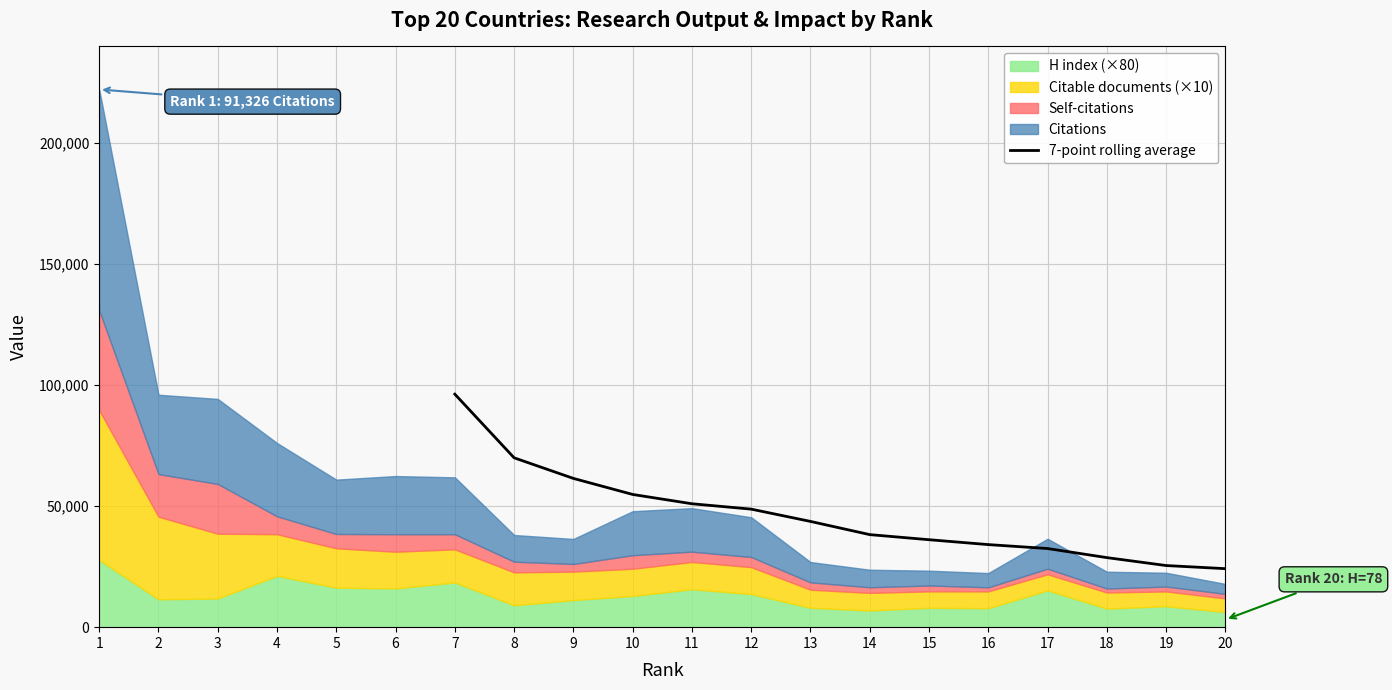

True or false: the data has more than 2 interior local peaks.

False